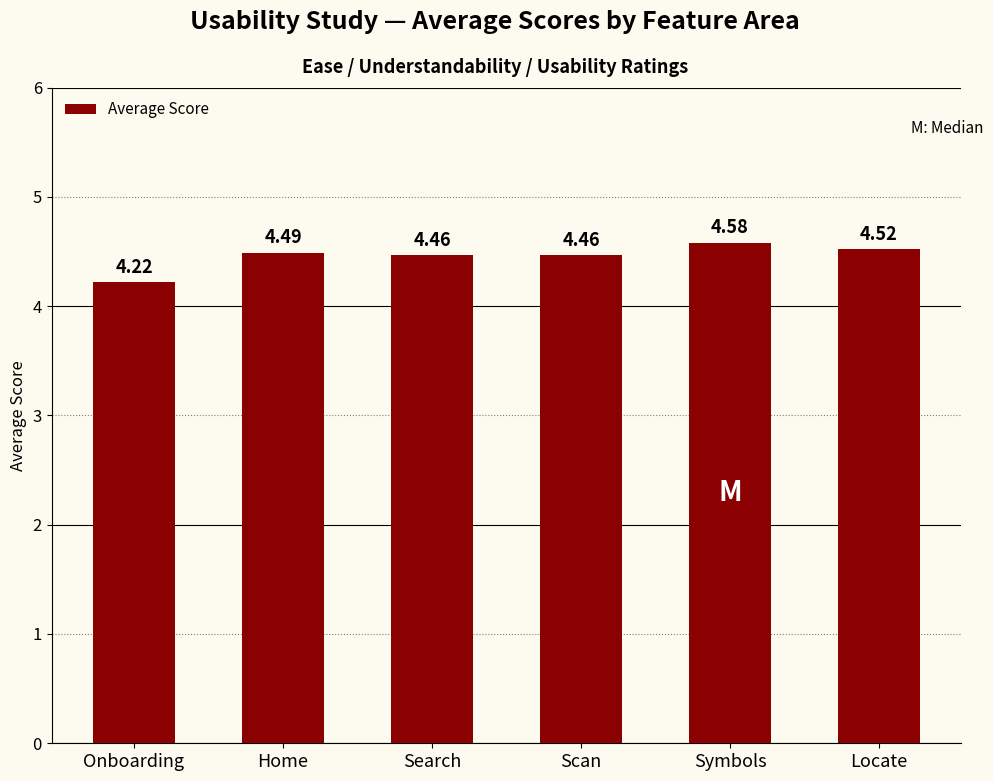

What is the ratio of the value at Locate to the value at Onboarding?

1.1